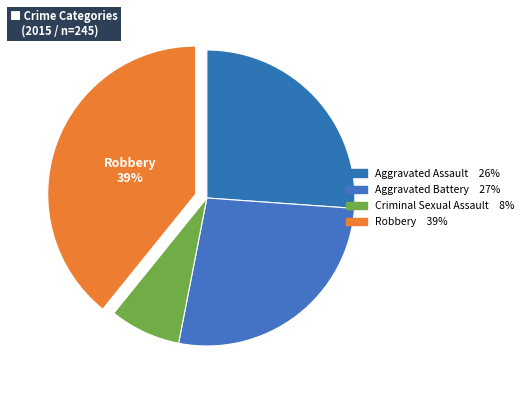

True or false: Robbery accounts for 27% of the total.

False